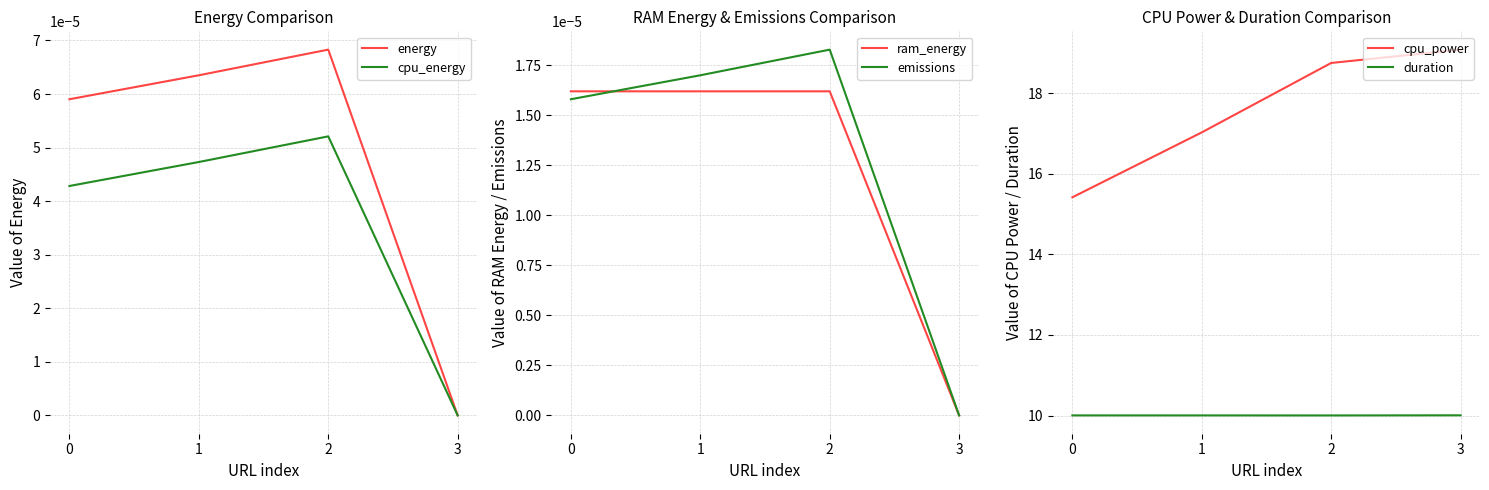

True or false: ram_energy has more than 1 interior local peaks.

False